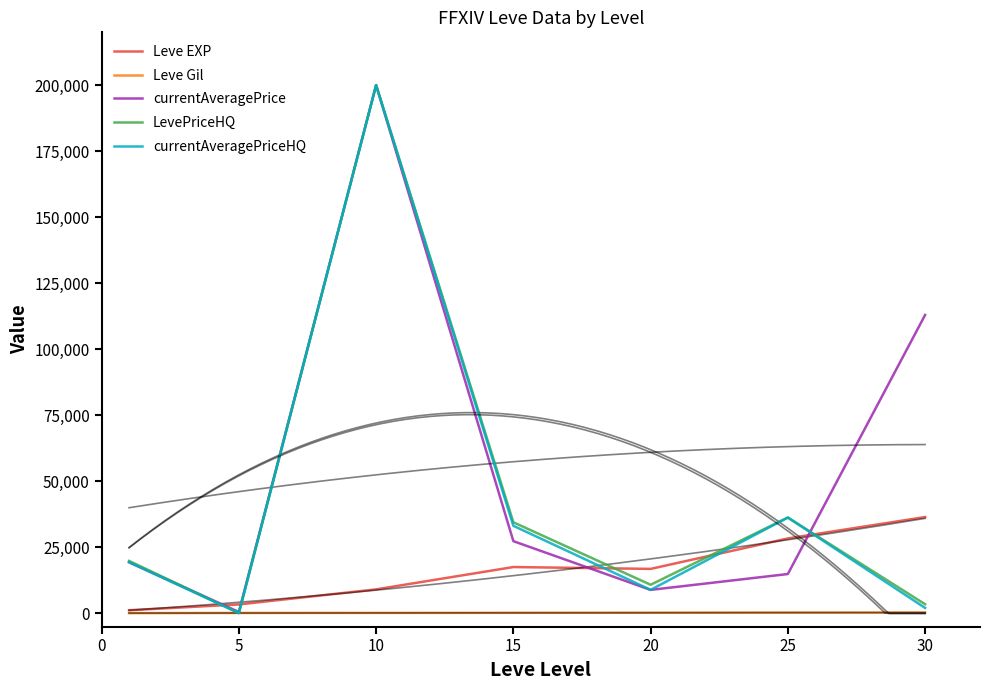

Is the value of Leve EXP at 10 greater than the value of currentAveragePrice at 15?

No